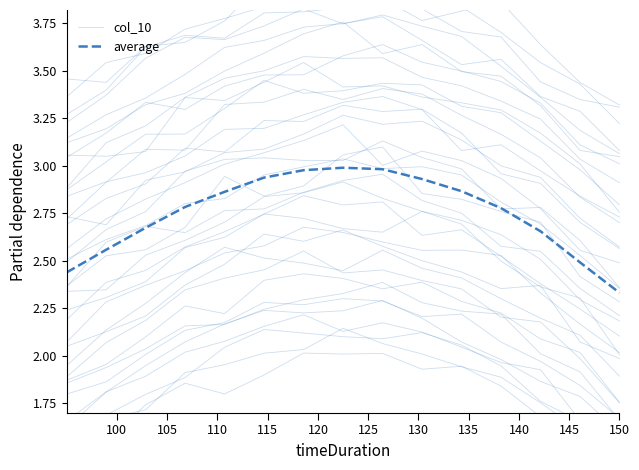

Is the value of average at 14 greater than the value of col_10 at 125?

Yes